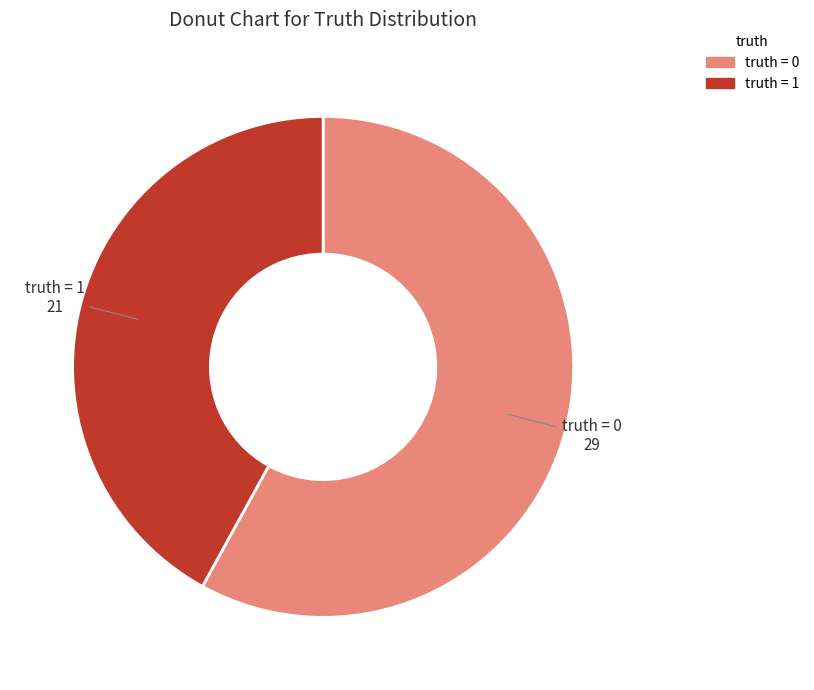

How many slices are in this pie chart?

2